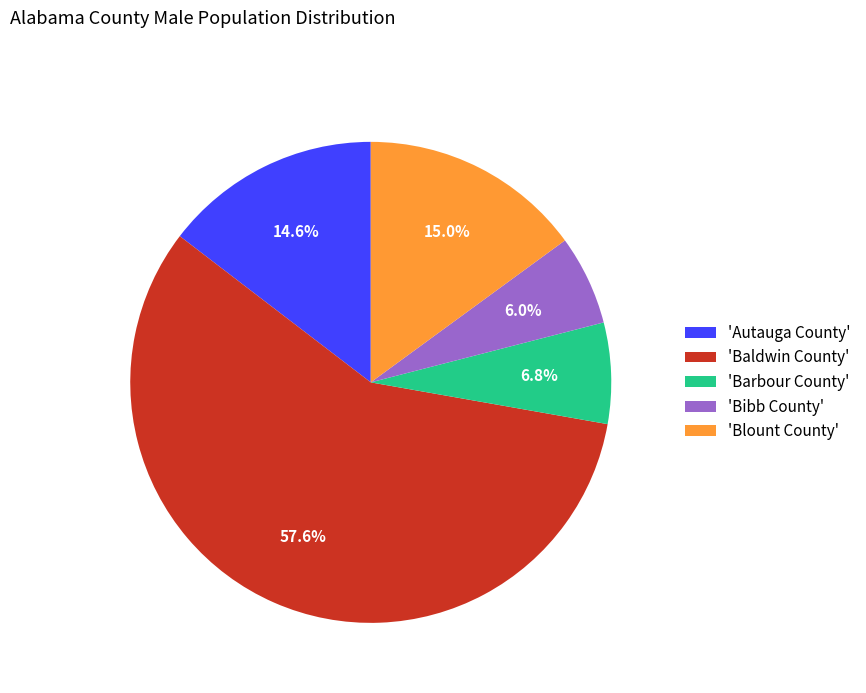

Count the number of slices in the pie.

5